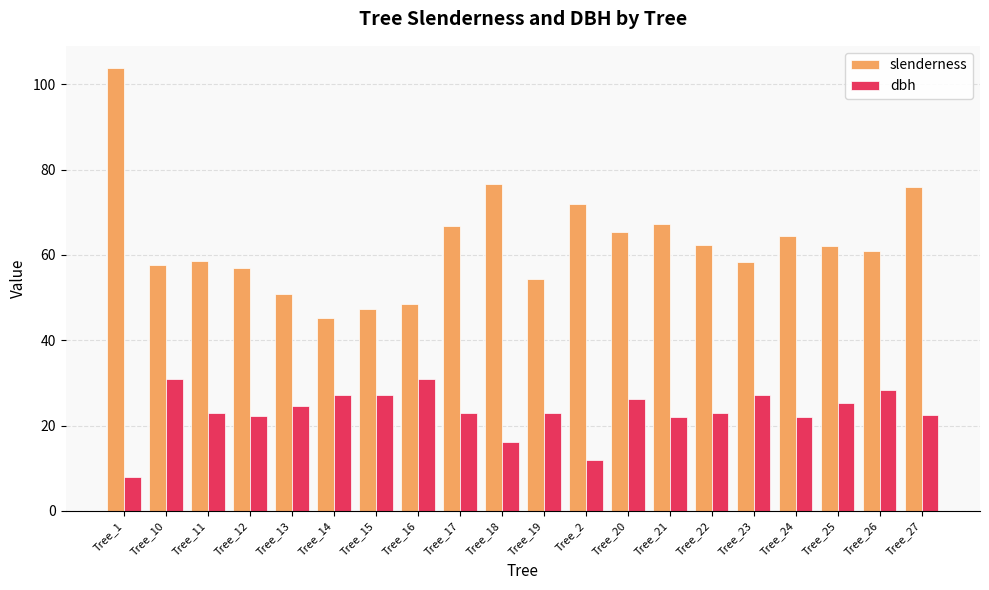

At which category is the sum across all series the highest?

Tree_1